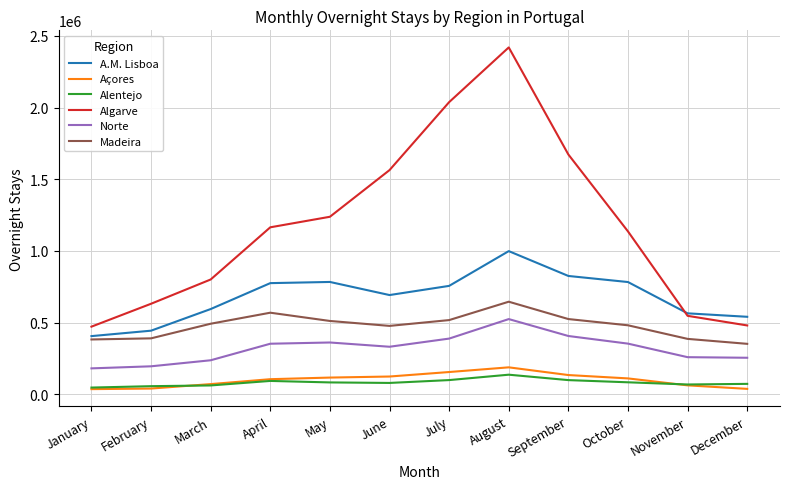

Where is A.M. Lisboa nearest to the value 702150?

June